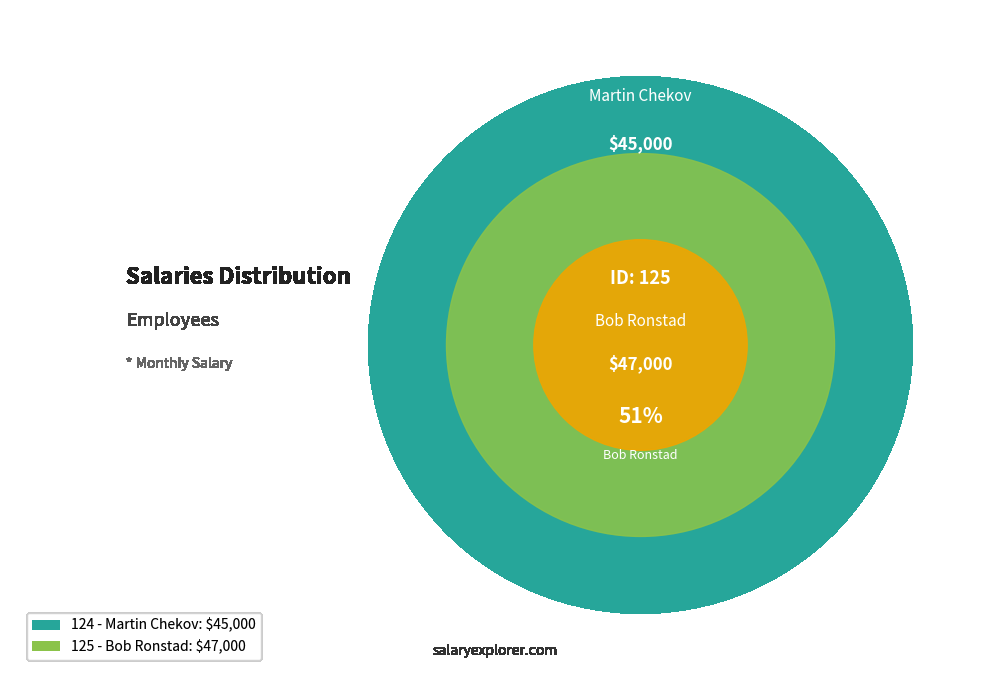

What percentage is the 125 slice, to the nearest percent?

51%